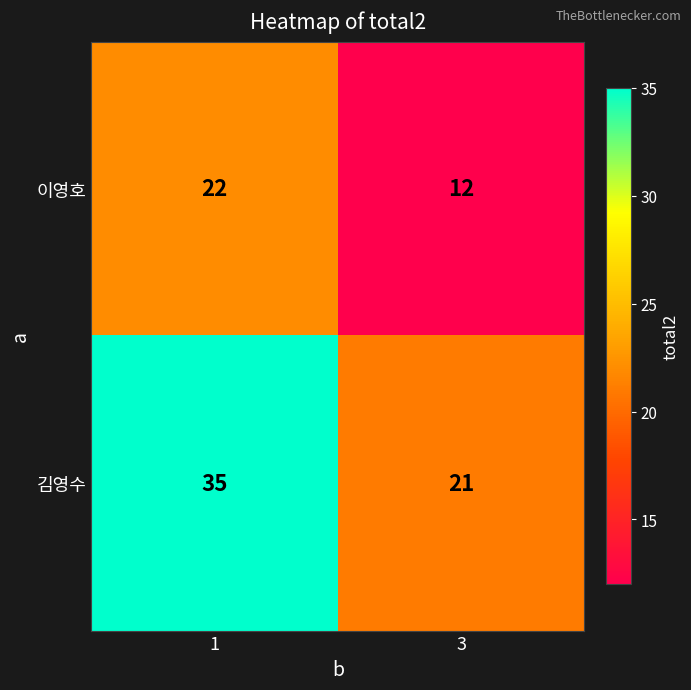

What is the difference between the 이영호 values at 3 and 1?

10